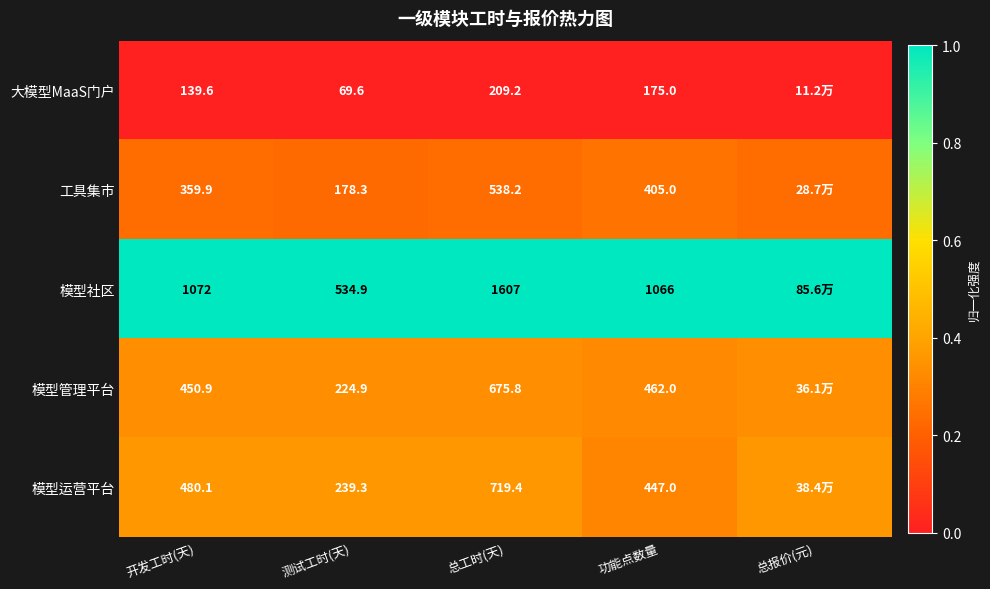

Between 开发工时(天) and 测试工时(天), which series saw the biggest shift?

模型社区